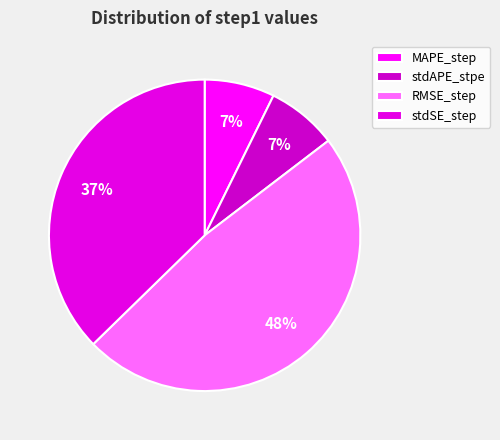

What percentage is the stdSE_step slice, to the nearest percent?

37%